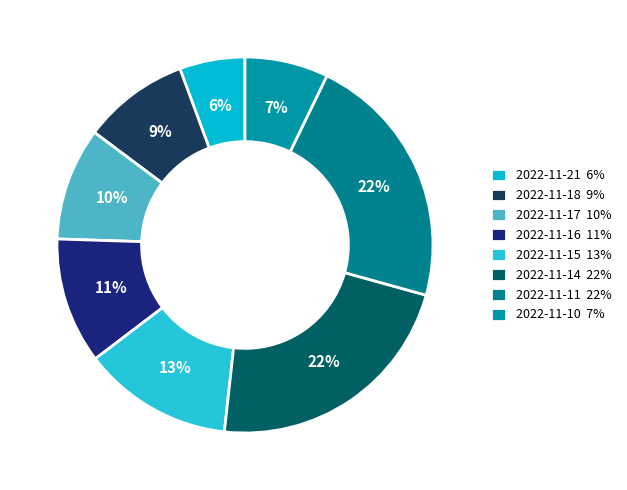

Is 2022-11-17 the majority of the pie?

No